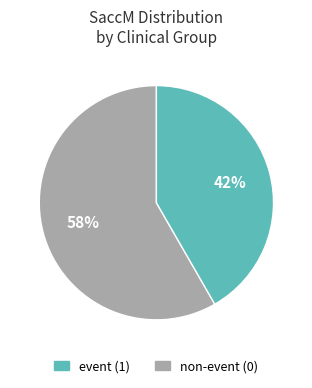

Does any single category account for the majority?

Yes